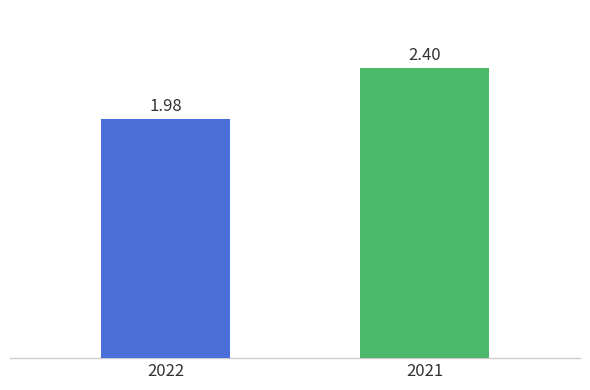

Rank the categories by value from highest to lowest.

2021, 2022